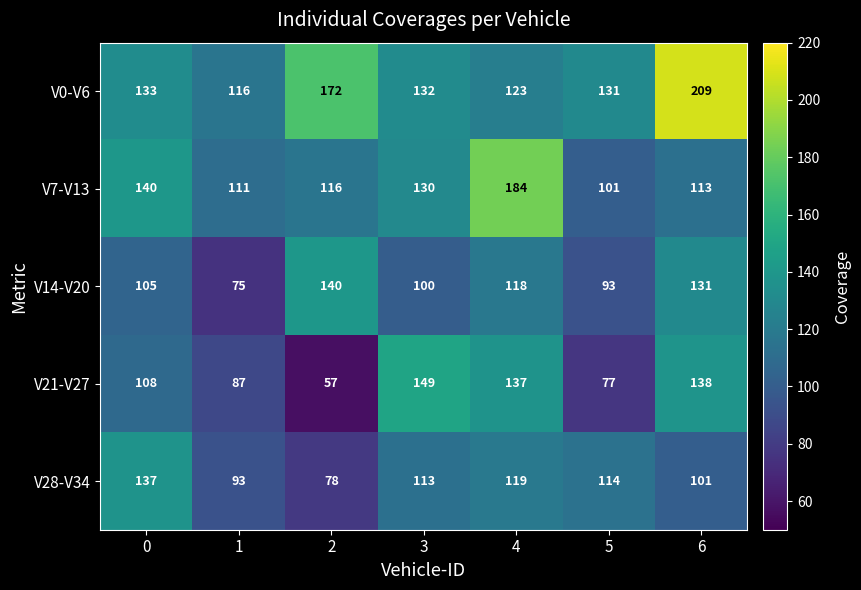

At 3, list the series in order from smallest to largest.

V14-V20, V28-V34, V7-V13, V0-V6, V21-V27